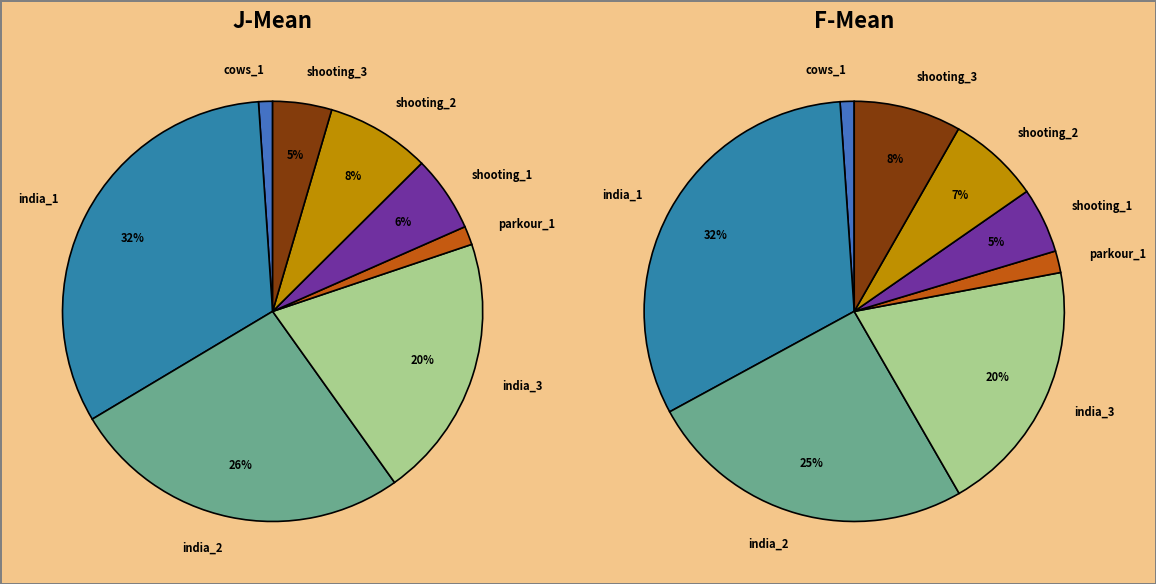

Does shooting_2 account for over 50% of the chart?

No